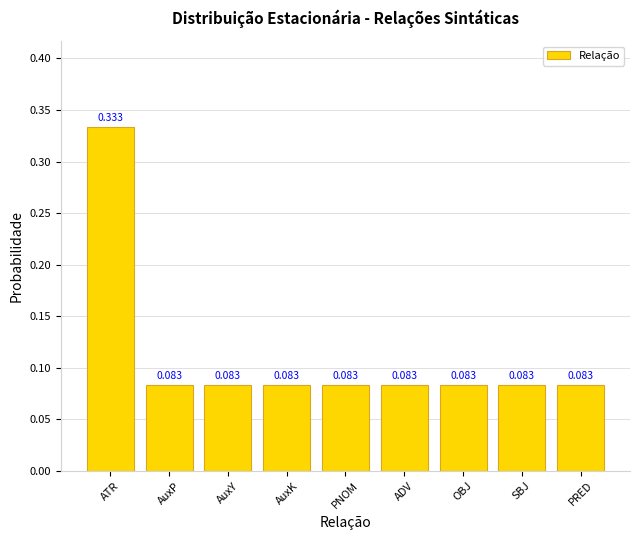

Which category has the highest value across all series?

ATR